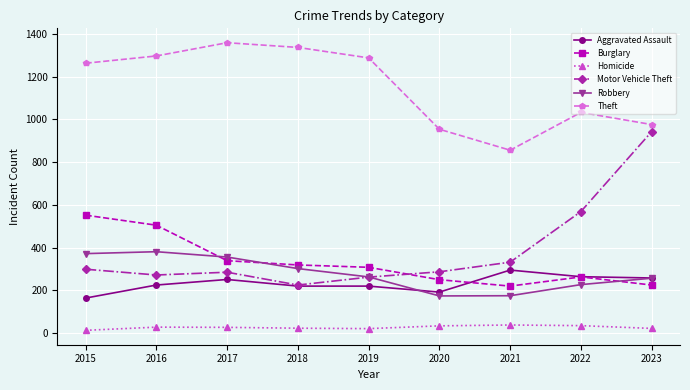

Where is the first local minimum for Theft?

2021